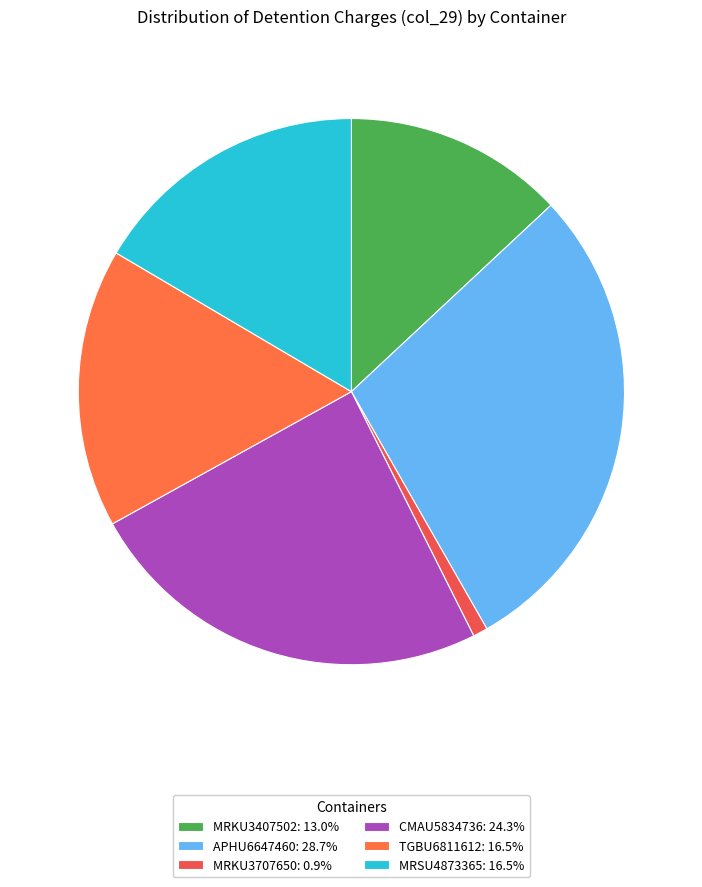

Rank the categories by value from lowest to highest.

MRKU3707650, MRKU3407502, TGBU6811612, MRSU4873365, CMAU5834736, APHU6647460